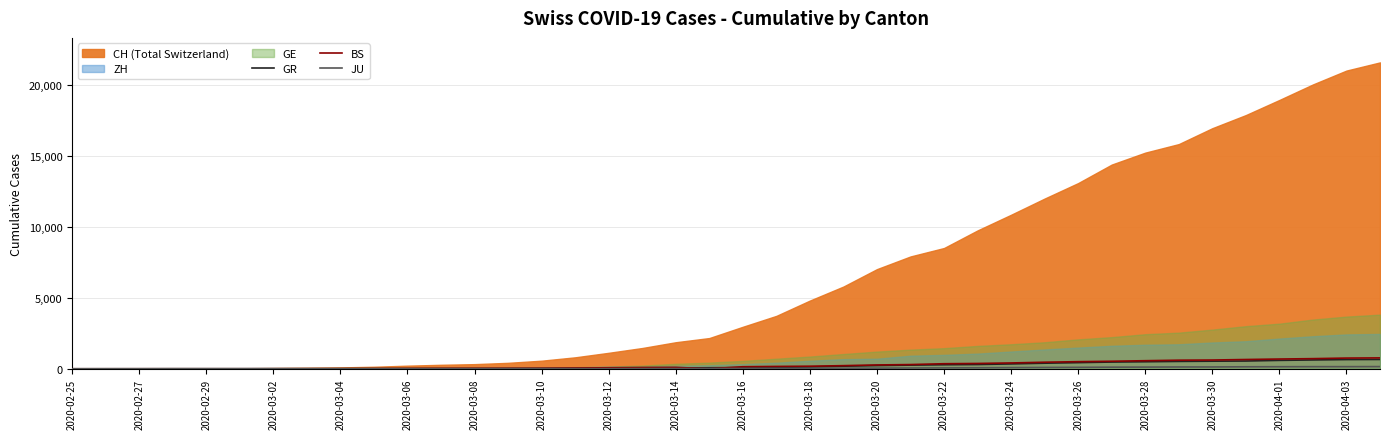

What is the sum of the BS values at 2020-04-03 and 2020-03-26?

1255